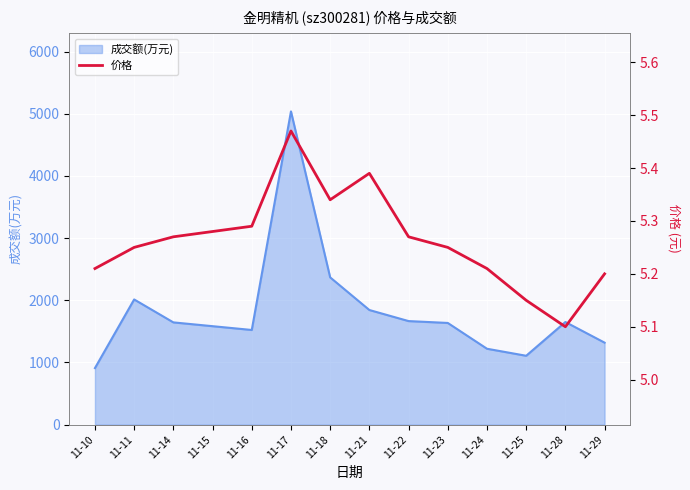

What is the lowest value of the 成交额(万元) series?

910